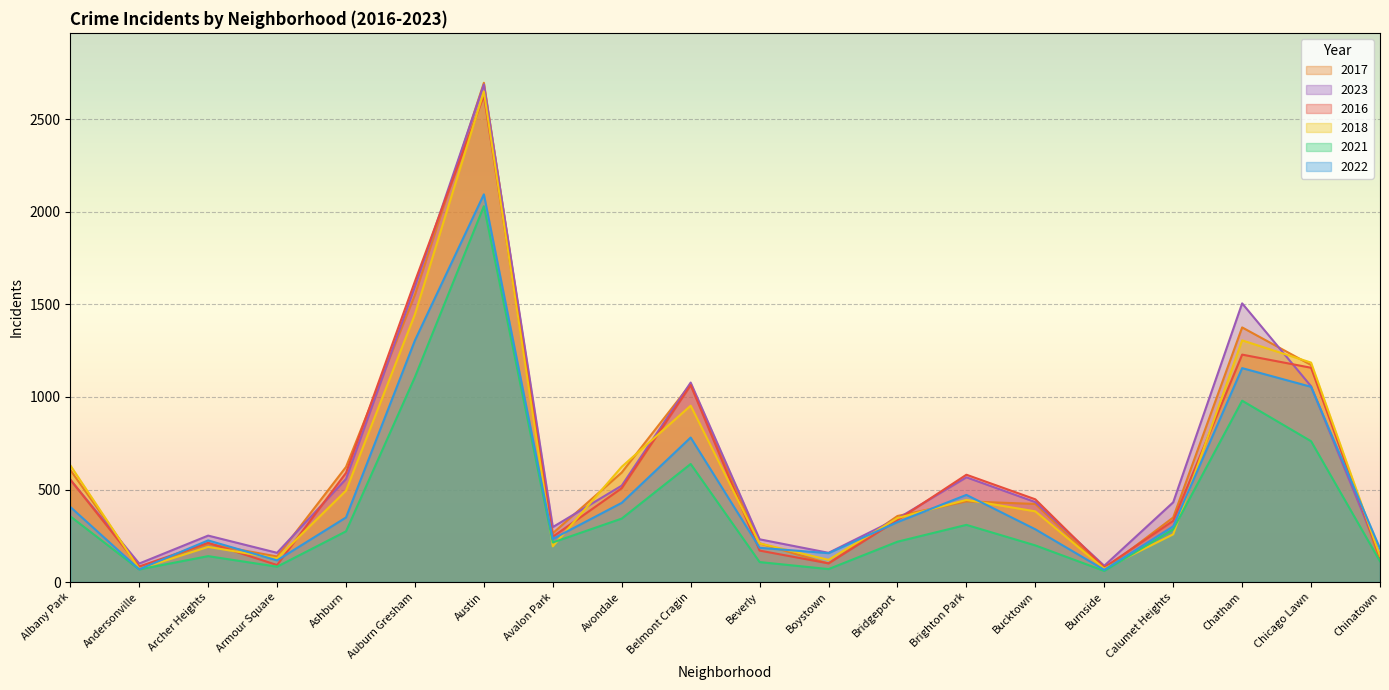

What position from the right is Chinatown?

1